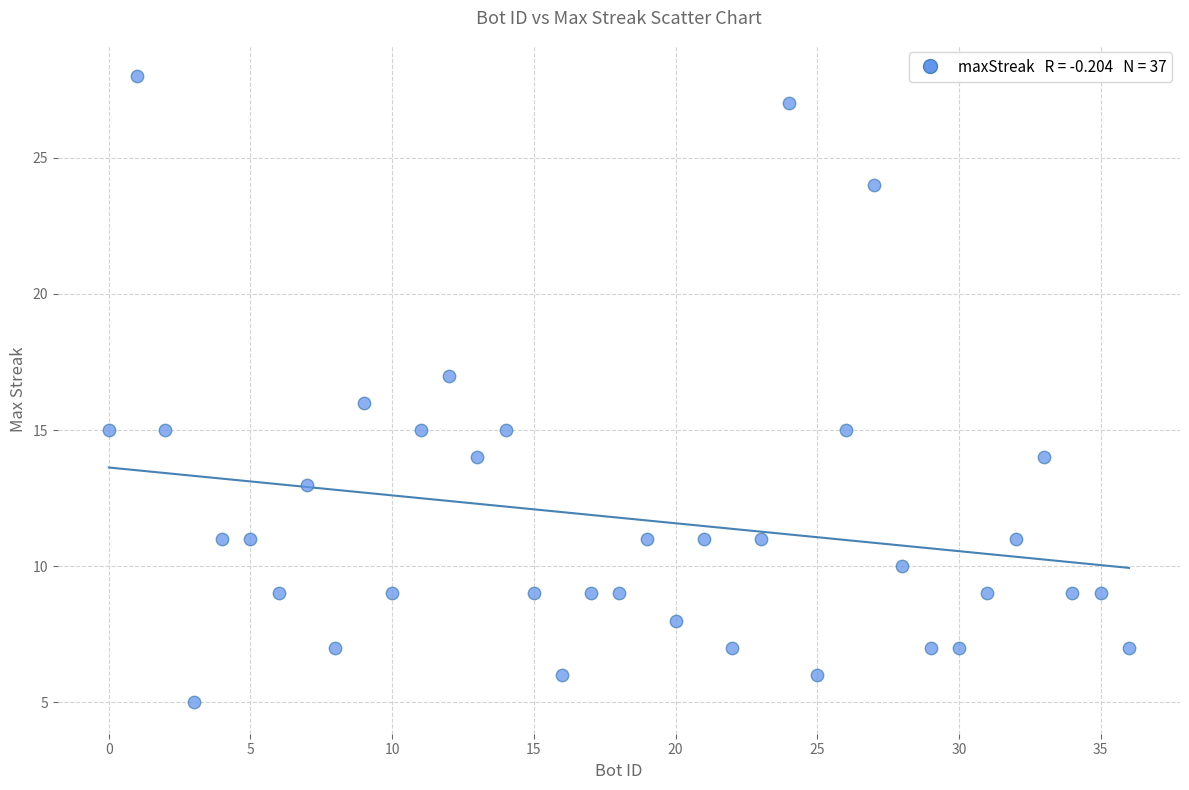

What is the range of X values (max minus min)?

36